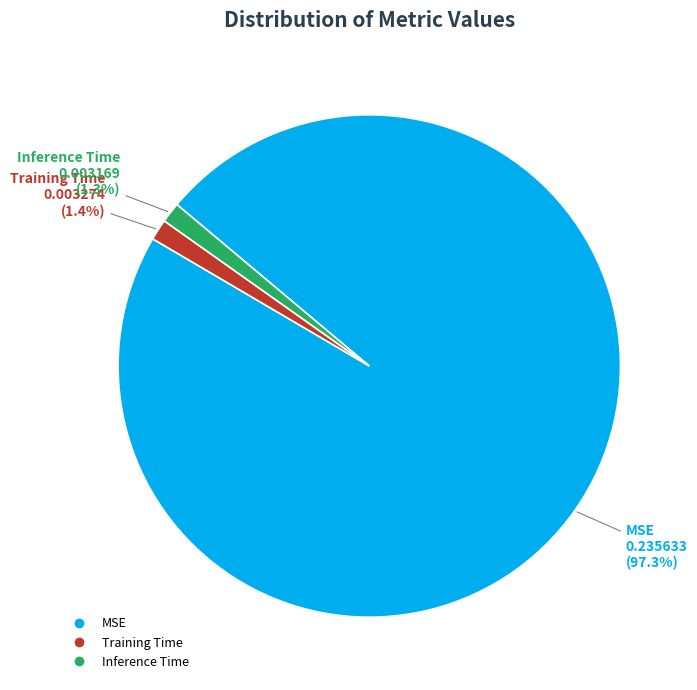

The Inference Time slice represents 14% of the pie. True or false?

False